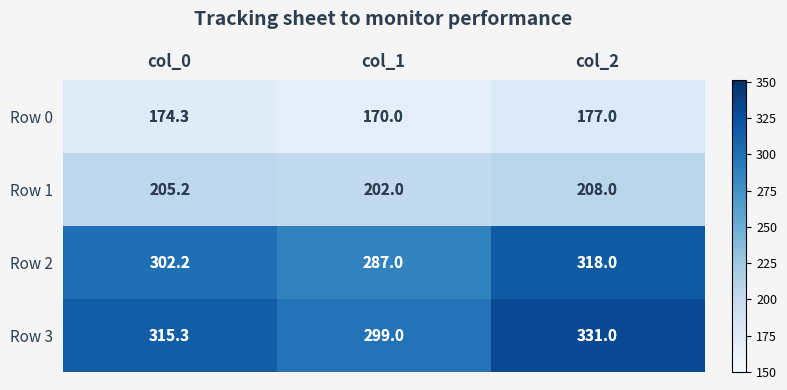

What is the average value of the Row 0 series?

173.8